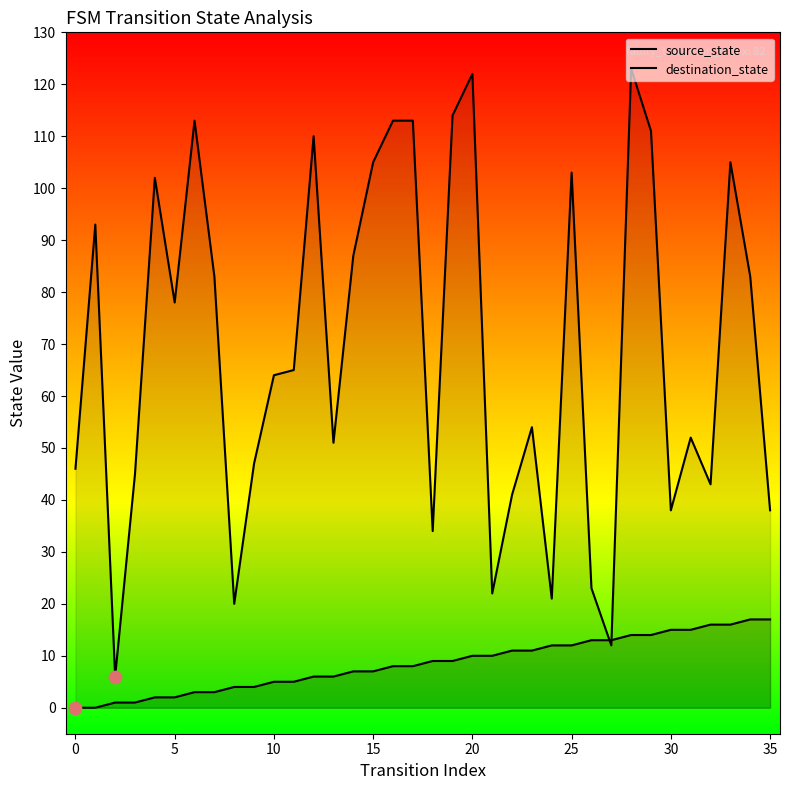

What are all the series names shown in the legend?

source_state, destination_state